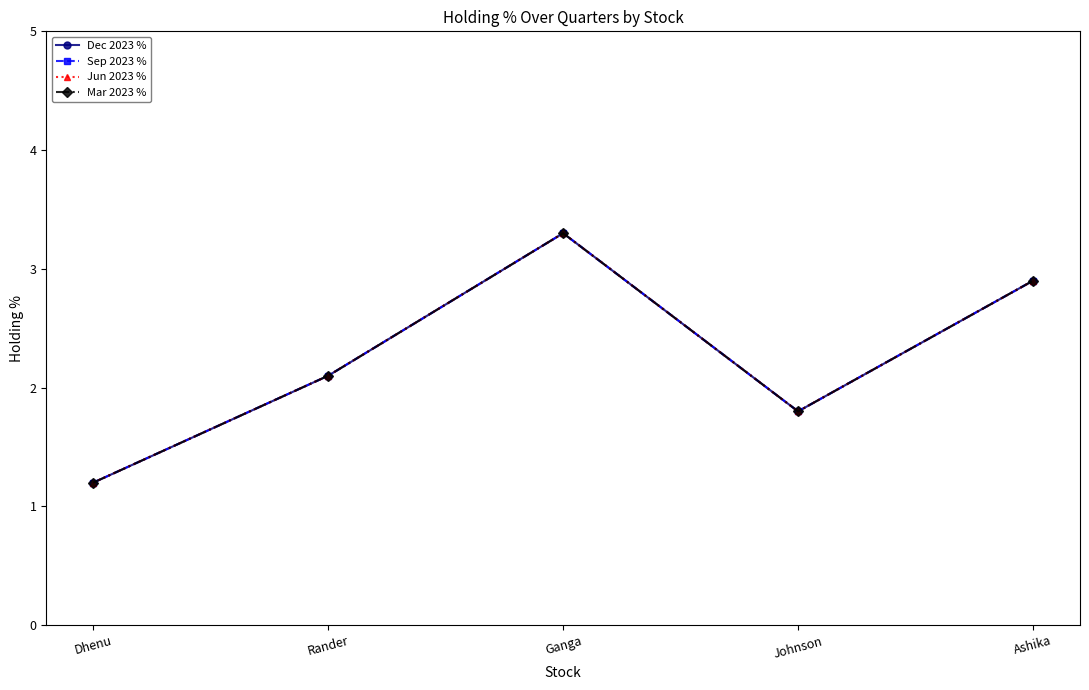

Reading right to left, list all the values displayed in this chart.

Dec 2023 %: 2.9	1.8	3.3	2.1	1.2
Sep 2023 %: 2.9	1.8	3.3	2.1	1.2
Jun 2023 %: 2.9	1.8	3.3	2.1	1.2
Mar 2023 %: 2.9	1.8	3.3	2.1	1.2